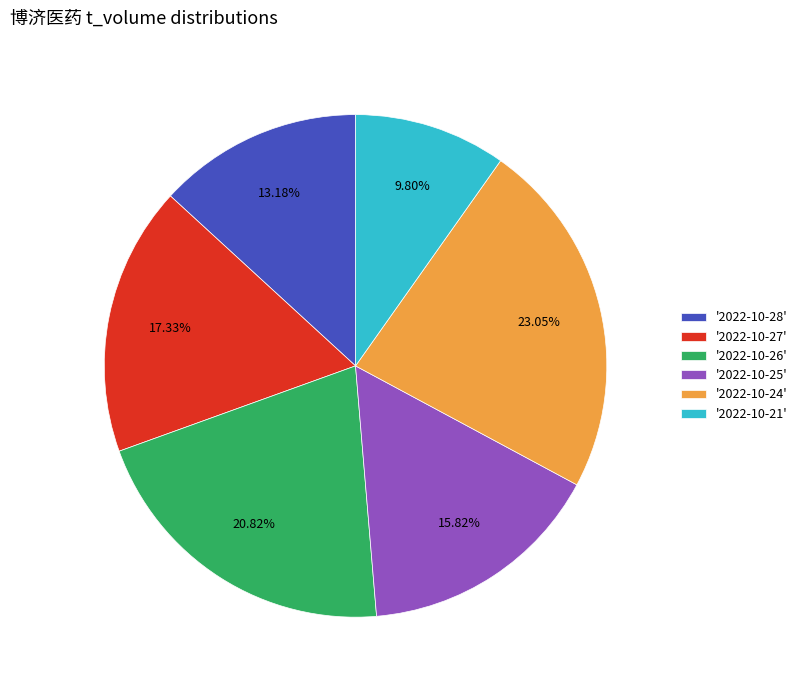

Does any single category account for the majority?

No